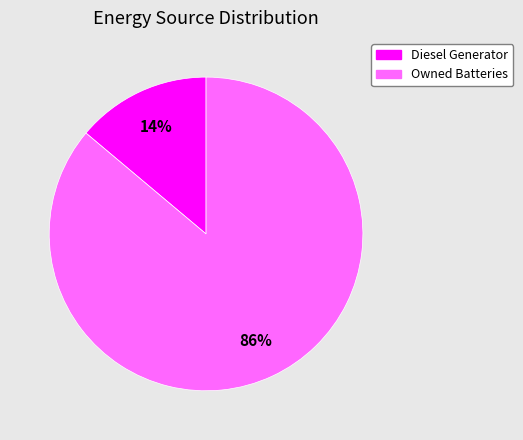

Is there a majority slice in this chart?

Yes